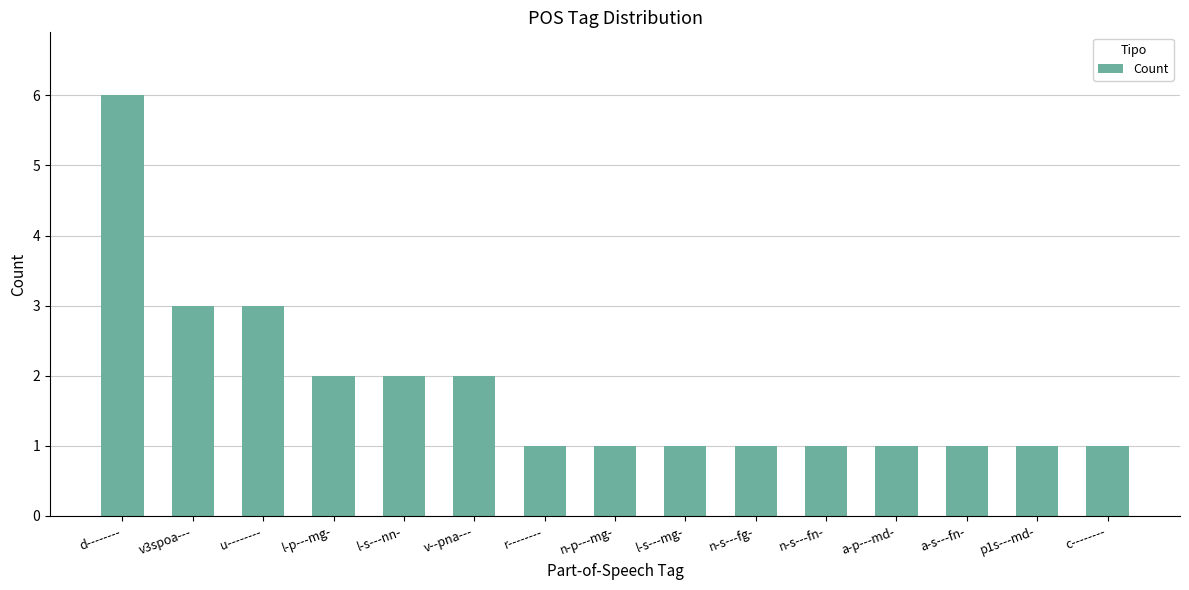

Are the bars grouped side by side (vs. stacked)?

No